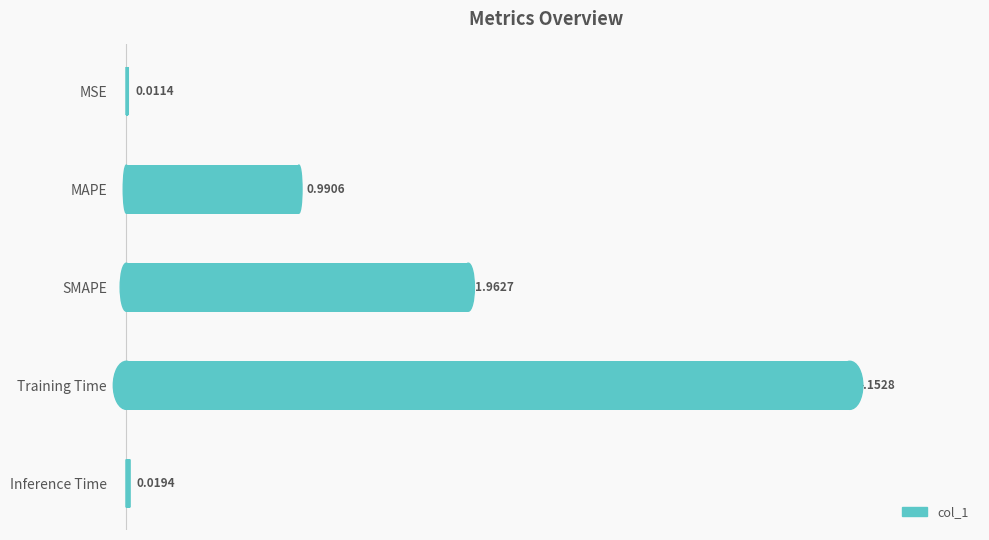

What is the change in value from MSE to Training Time?

+4.1